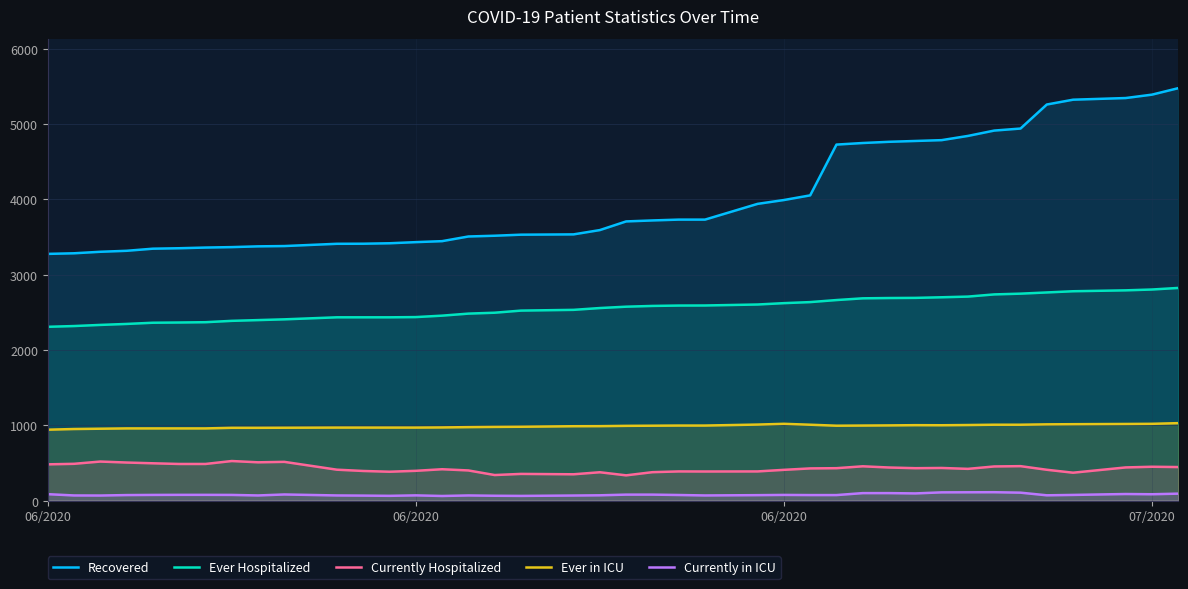

What is the minimum value for Ever Hospitalized?

2307